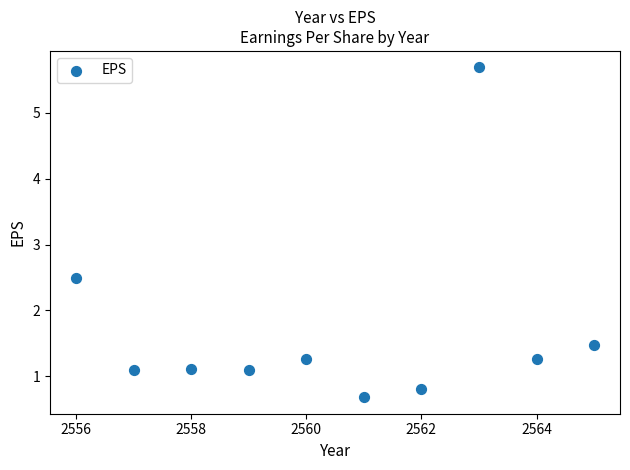

What Y value in the scatter plot is closest to 3?

2.5